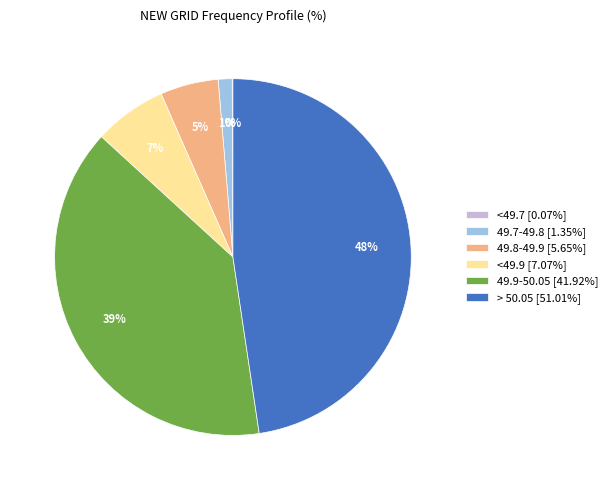

Combined, do 49.9-50.05 [41.92%] and 49.7-49.8 [1.35%] account for over 50%?

No